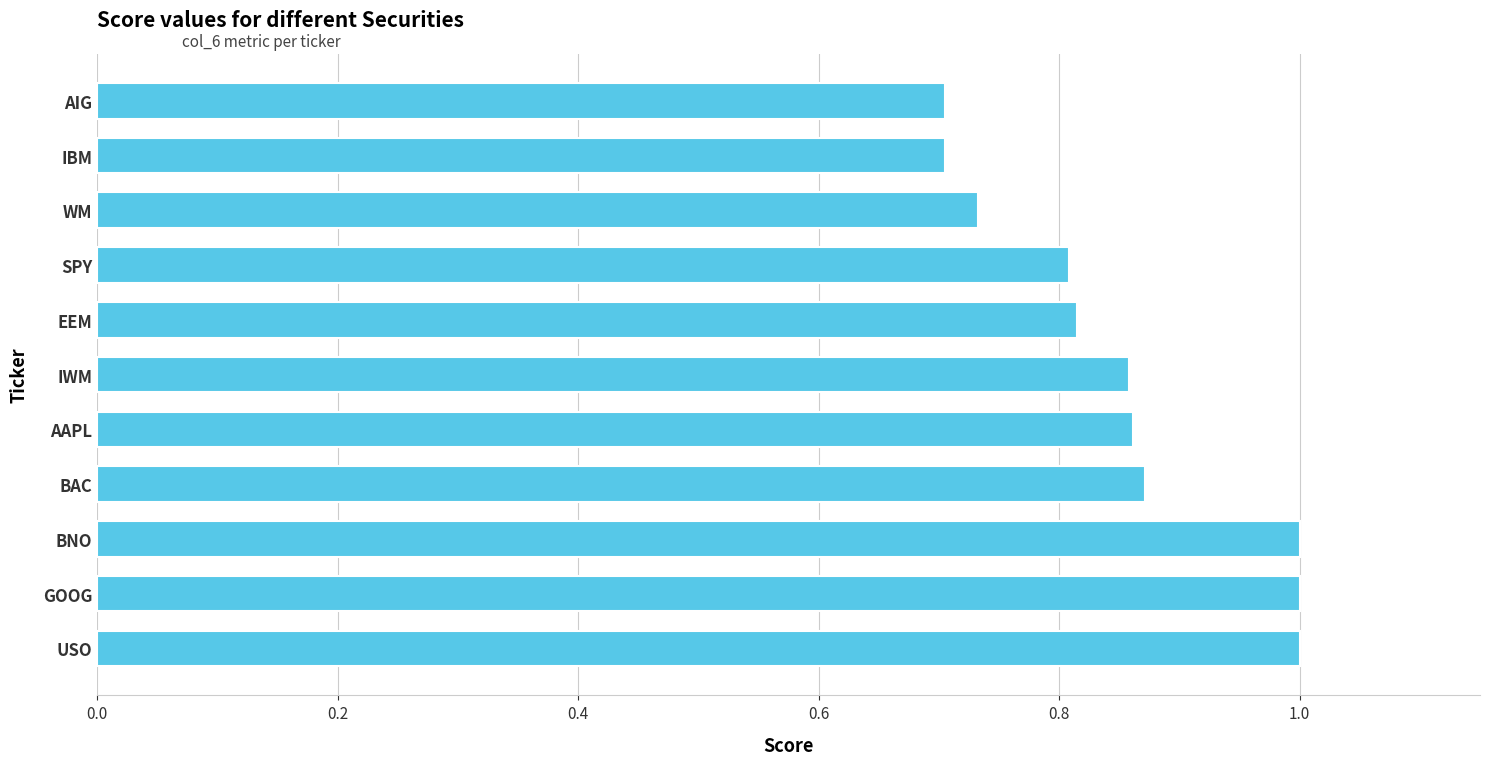

What is the difference between the second highest and minimum values?

0.3